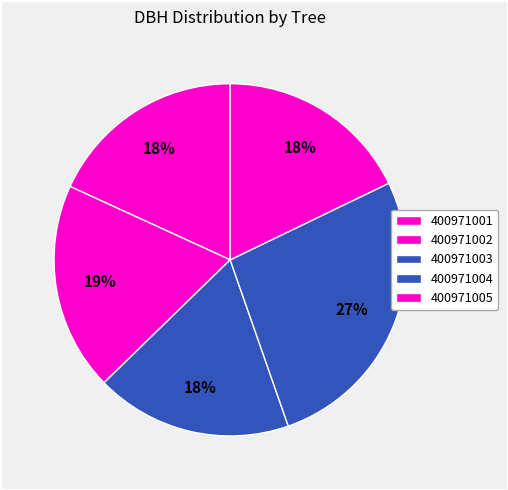

How many slices are in this pie chart?

5